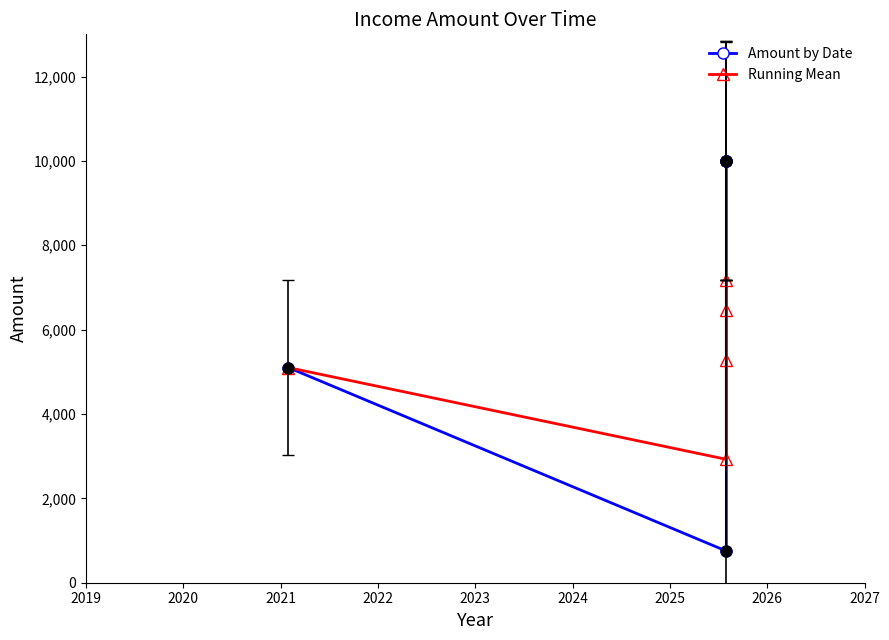

Which series has the largest Y range (max minus min)?

Amount by Date